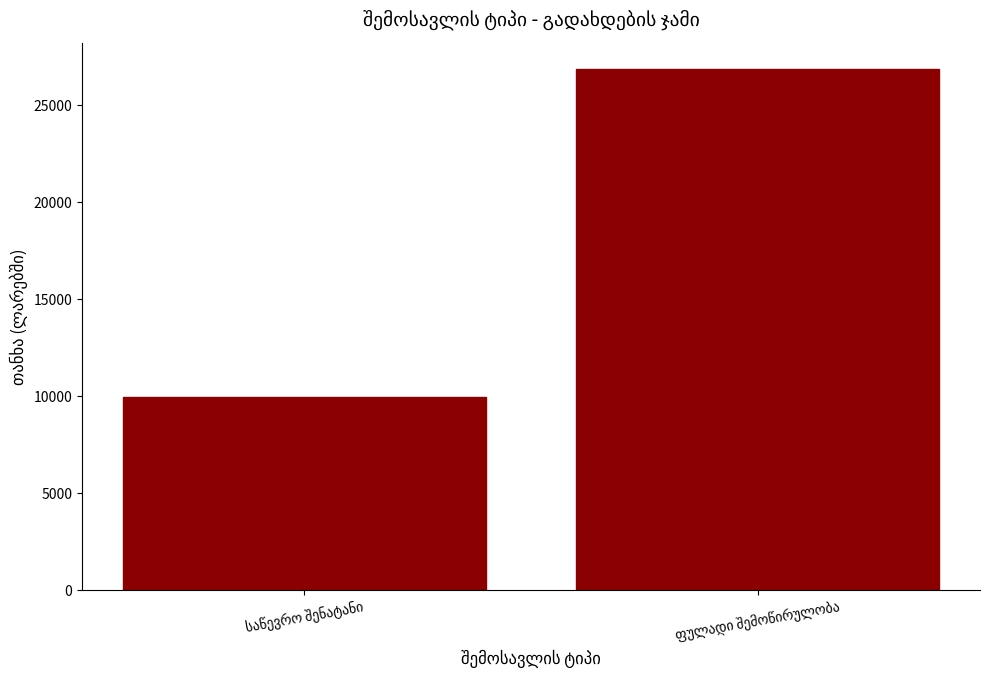

What is the greatest value displayed?

26875.0